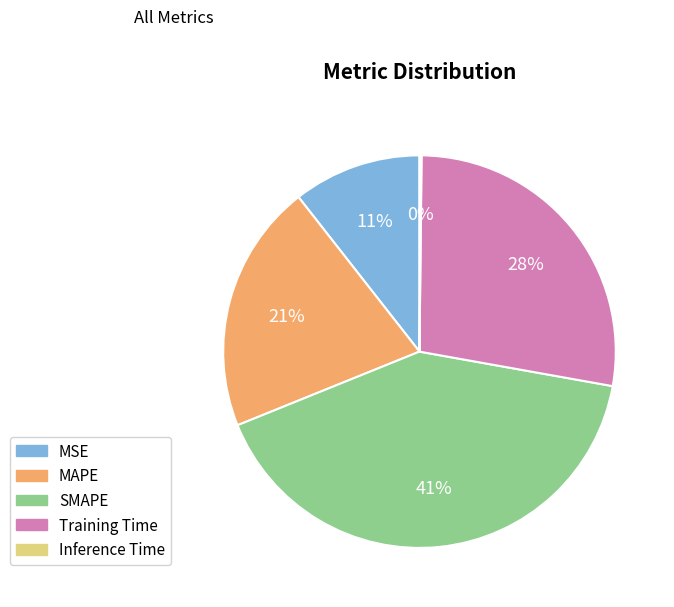

The Training Time slice represents 38% of the pie. True or false?

False